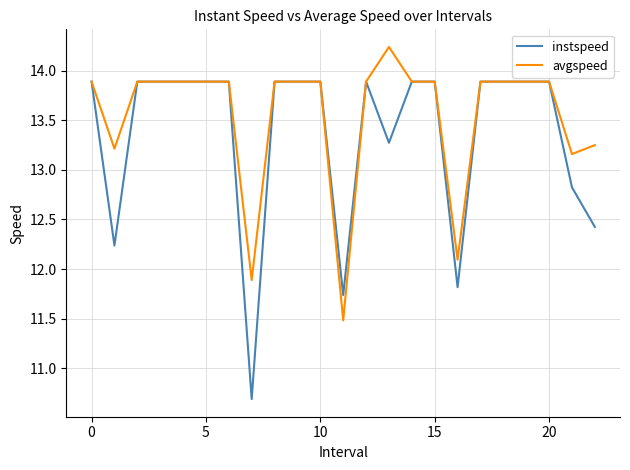

What is the lowest value of the instspeed series?

10.7